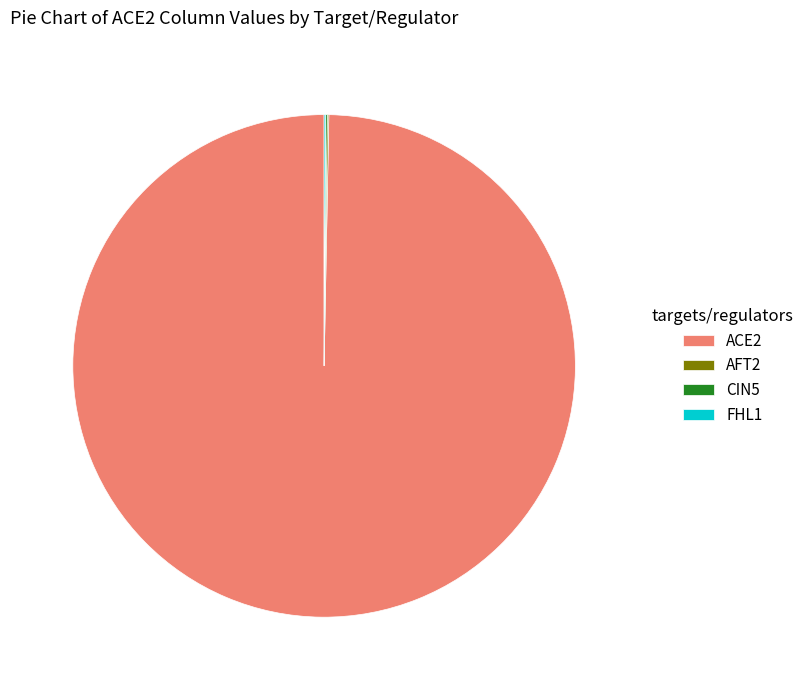

Which category accounts for the majority?

ACE2